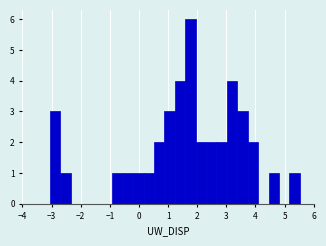

Read against the x-axis, roughly where is the centre of the tallest bar?

1.8